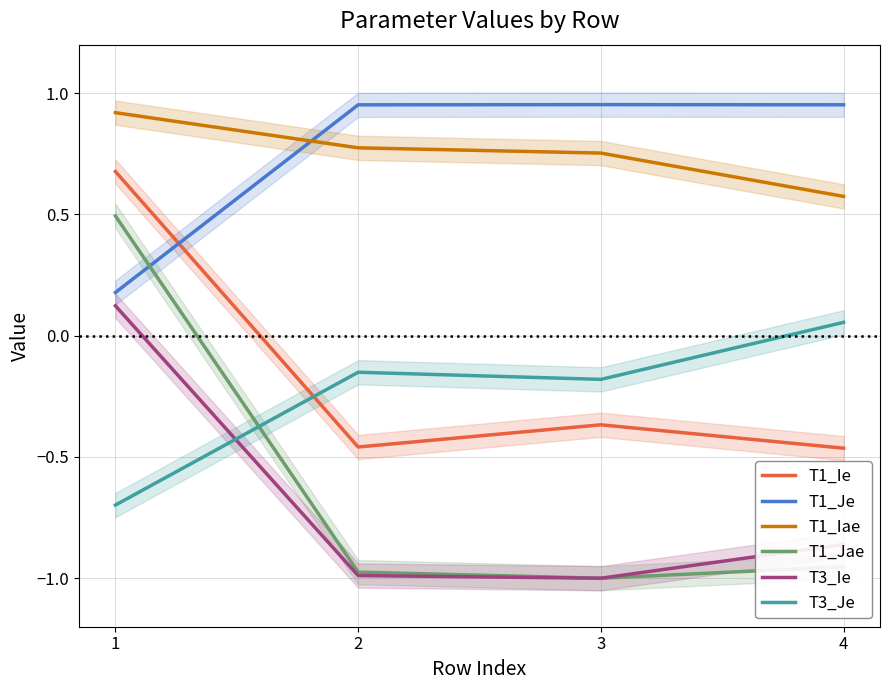

Which series has the largest total across all categories?

T1_Je